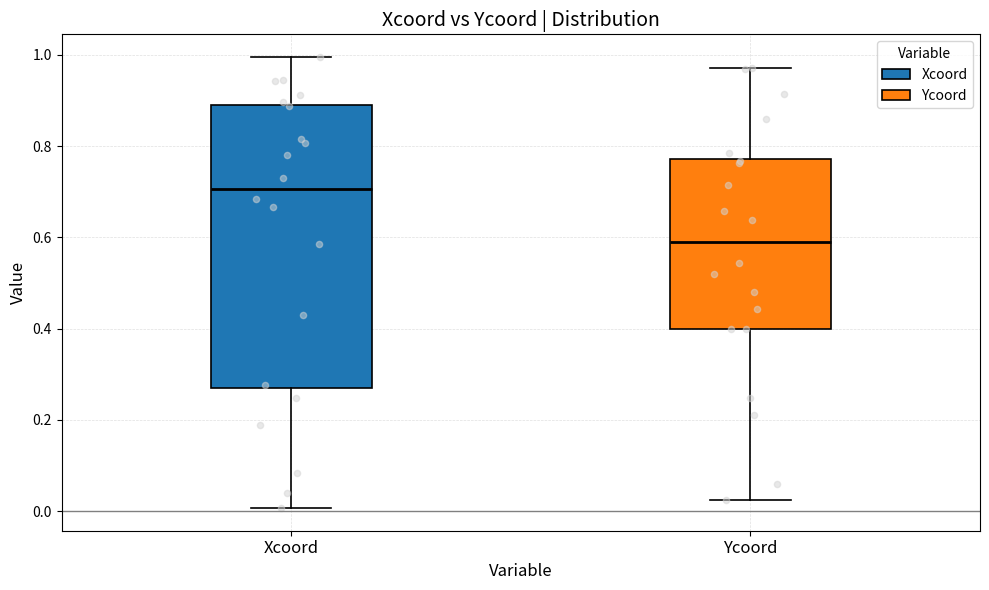

Where is the upper edge of the box for Ycoord on the y-axis? The values are not printed on the chart, so give them approximately, as read against the axis.

0.78